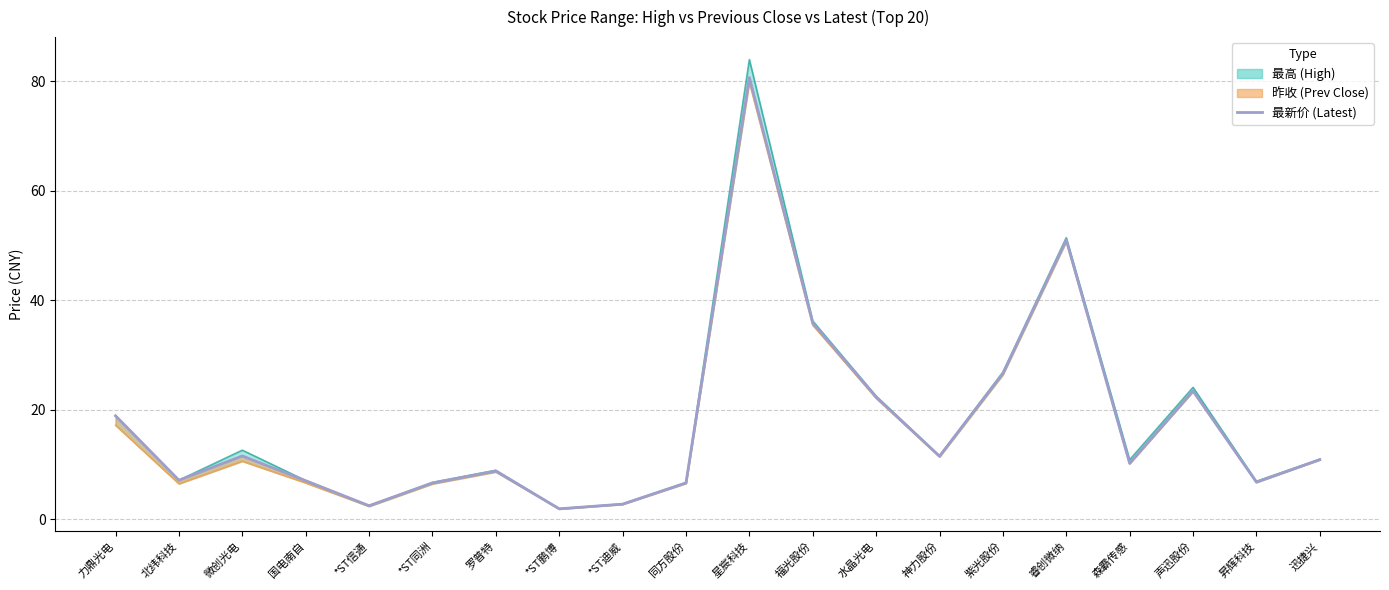

What is the difference between the second highest and minimum values?

49.1